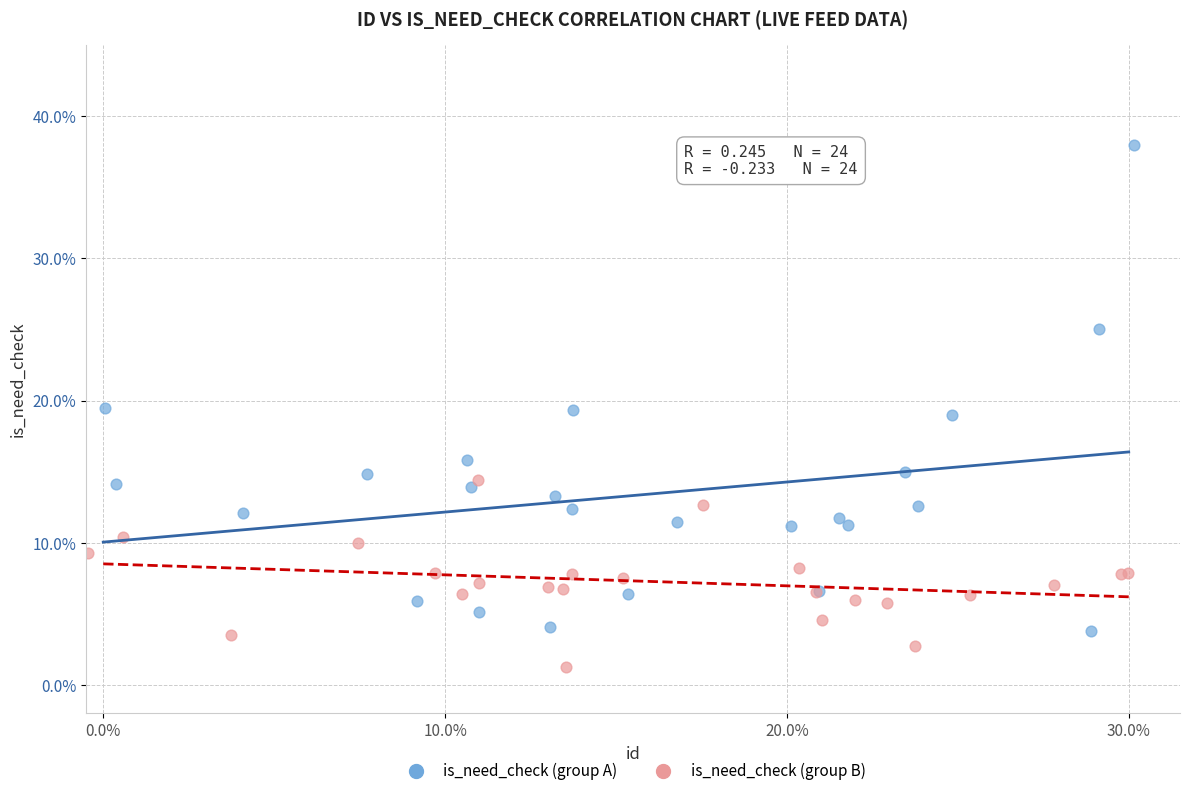

What are all the series names shown in the legend?

is_need_check (group A), is_need_check (group B)